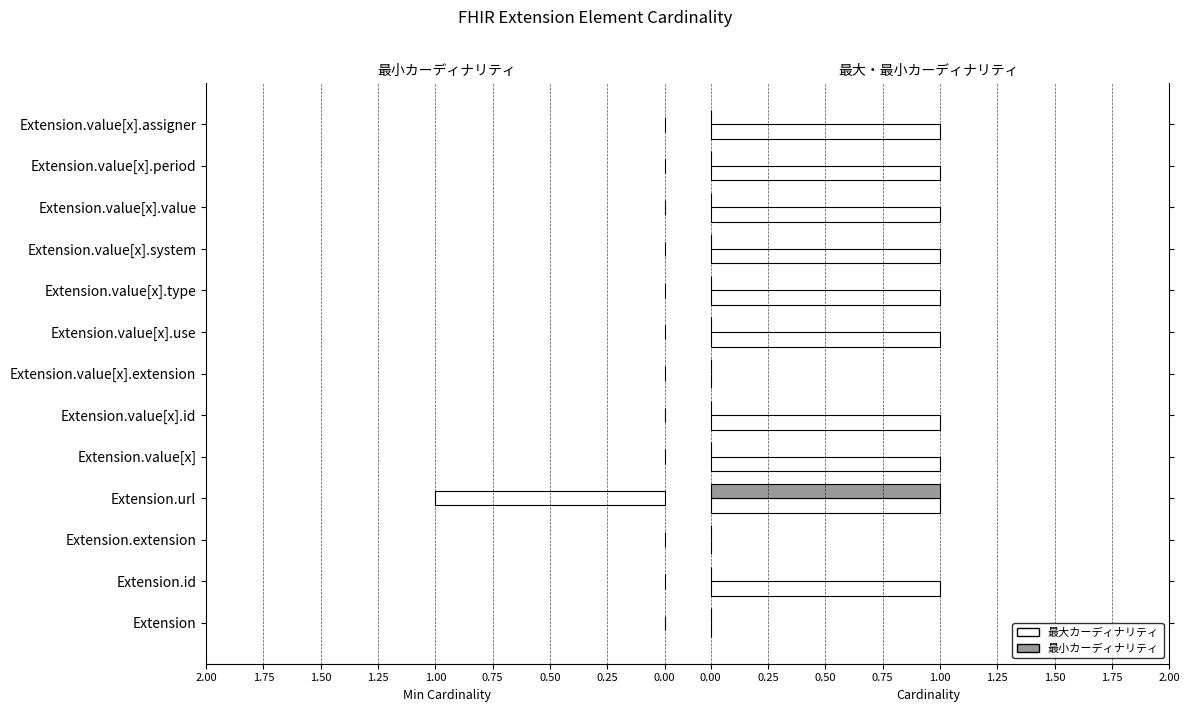

Rank the series by their maximum value, from lowest to highest.

Min, 最大カーディナリティ, 最小カーディナリティ